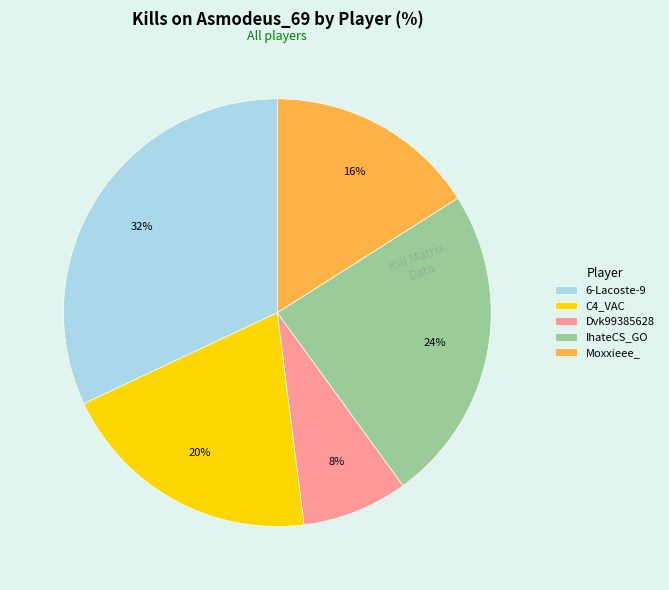

Do IhateCS_GO and Moxxieee_ together represent more than half of the pie?

No